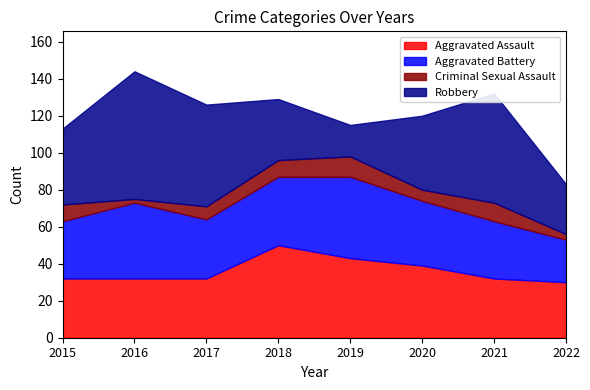

How many values in the Robbery series exceed 41?

3